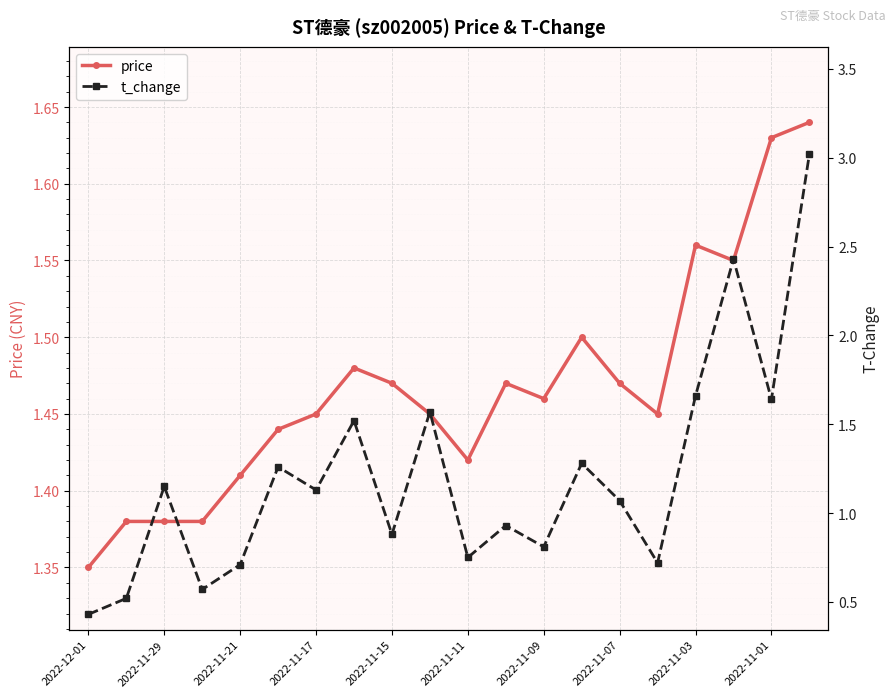

True or false: price has more than 2 points higher than both neighbors.

True